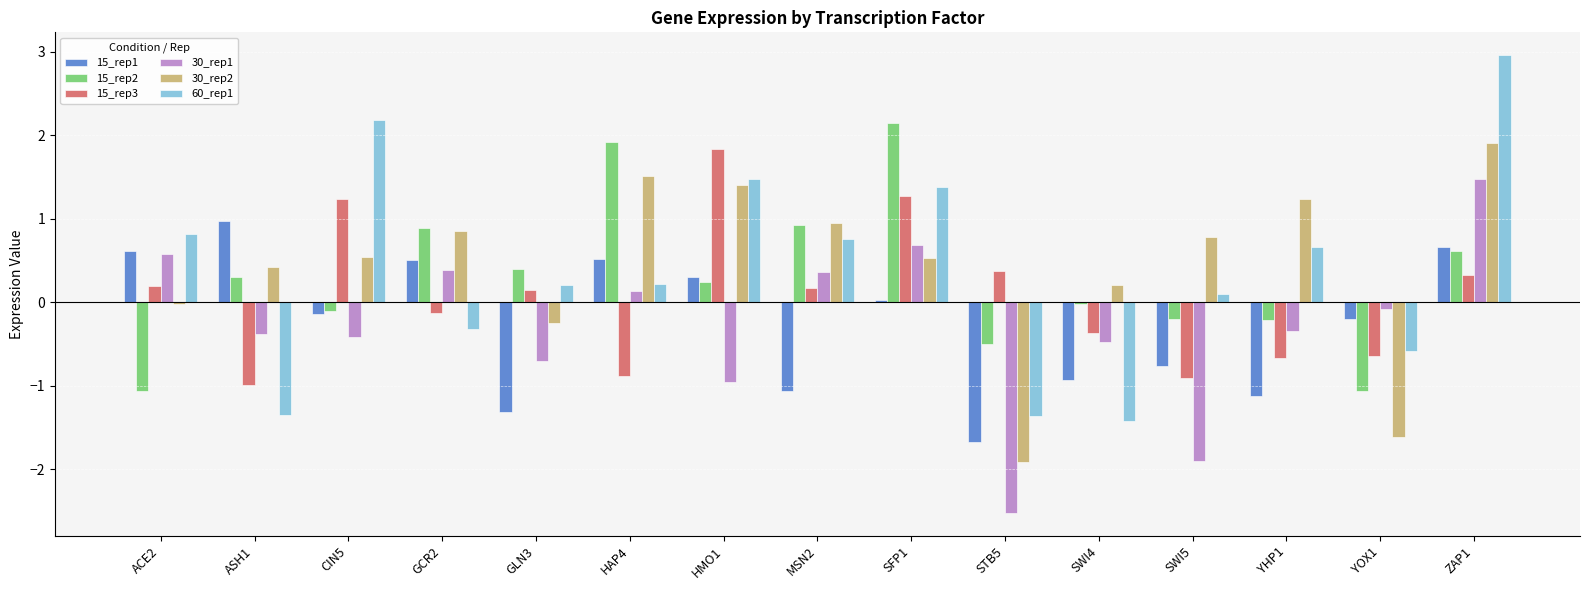

The 60_rep1 series shows -0.3 at GCR2. True or false?

True